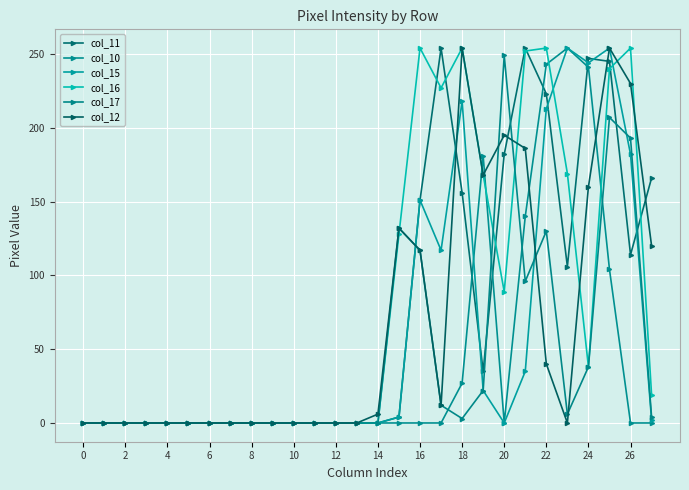

True or false: col_10 has more than 1 points higher than both neighbors.

True